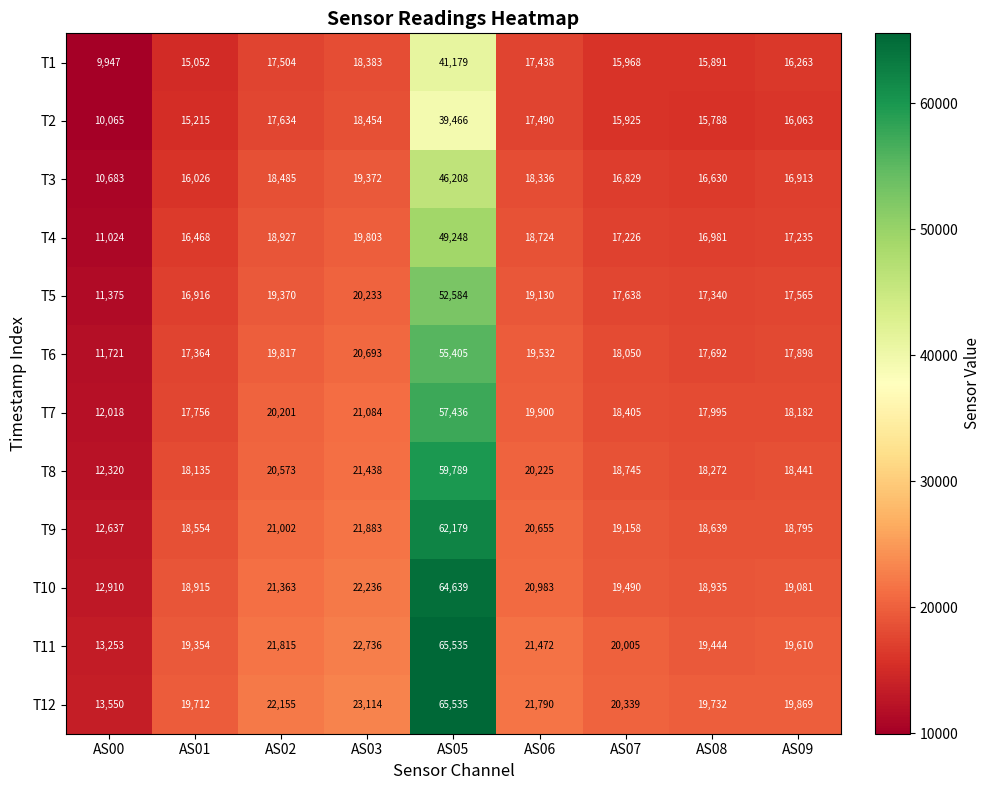

The T10 series shows 9986 at AS08. True or false?

False